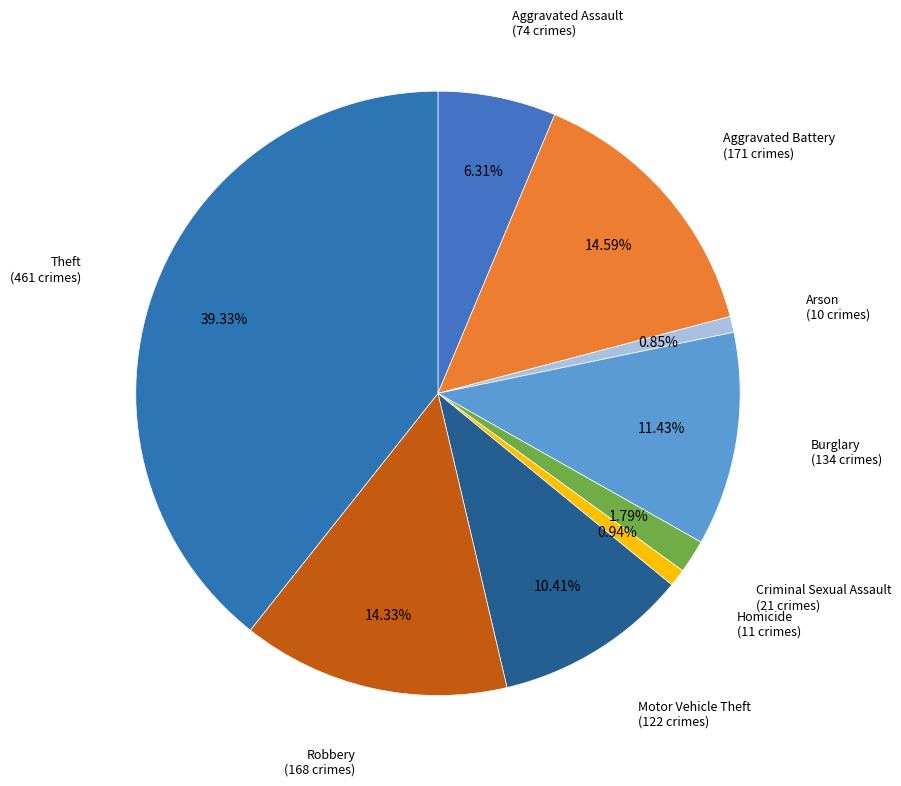

Count the number of slices in the pie.

9